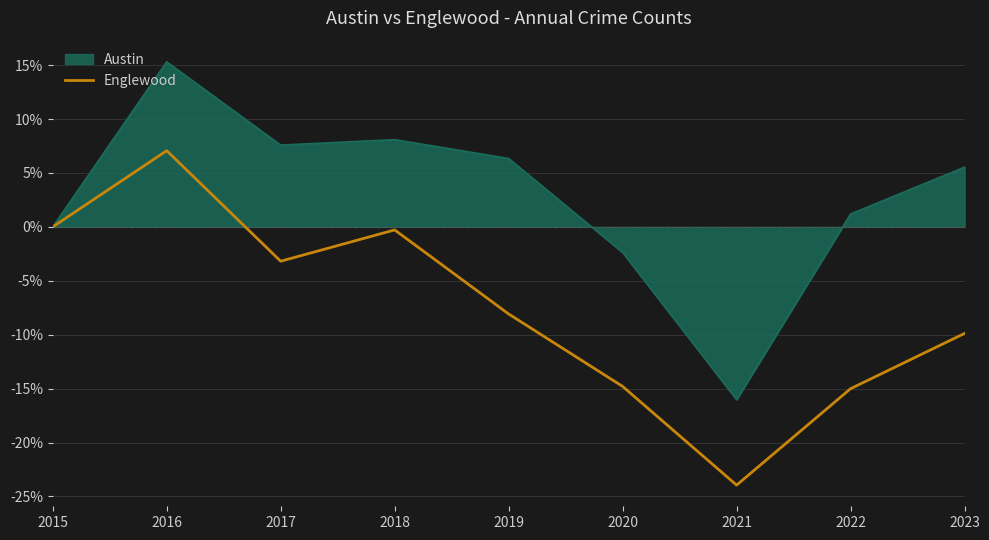

Which label corresponds to the largest value in the chart?

2016